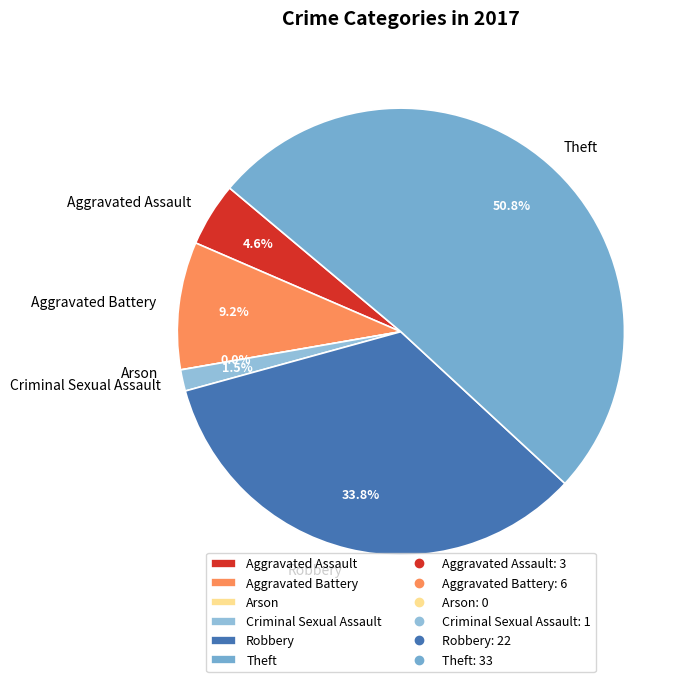

Rank the categories by value from highest to lowest.

Theft, Robbery, Aggravated Battery, Aggravated Assault, Criminal Sexual Assault, Arson